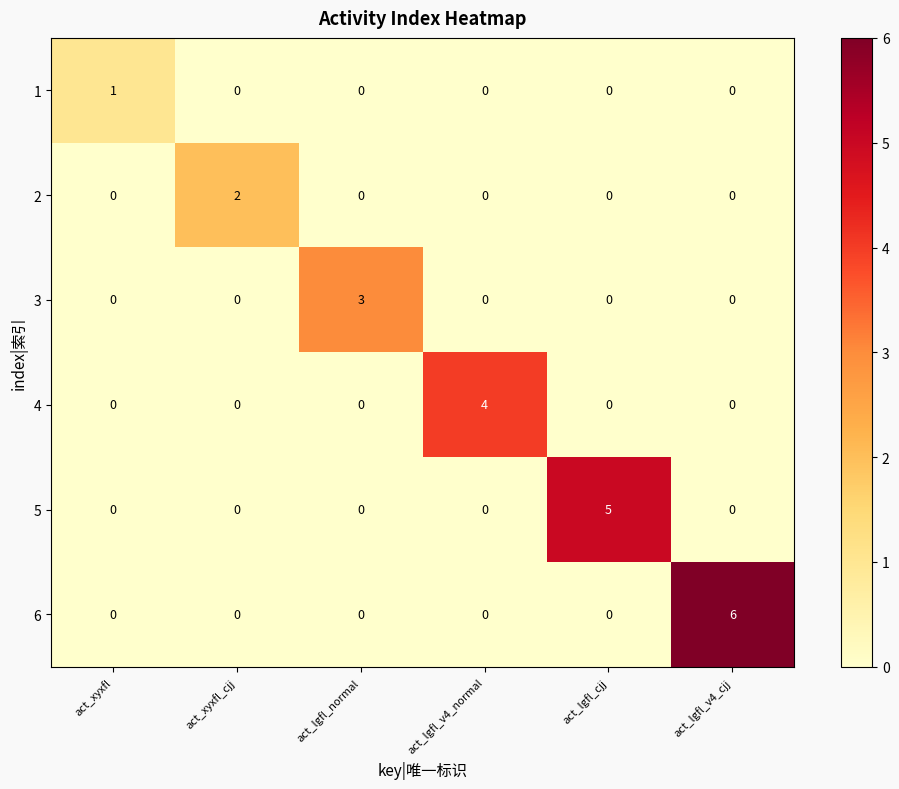

The 1 series shows 0 at act_lgfl_cjj. True or false?

True